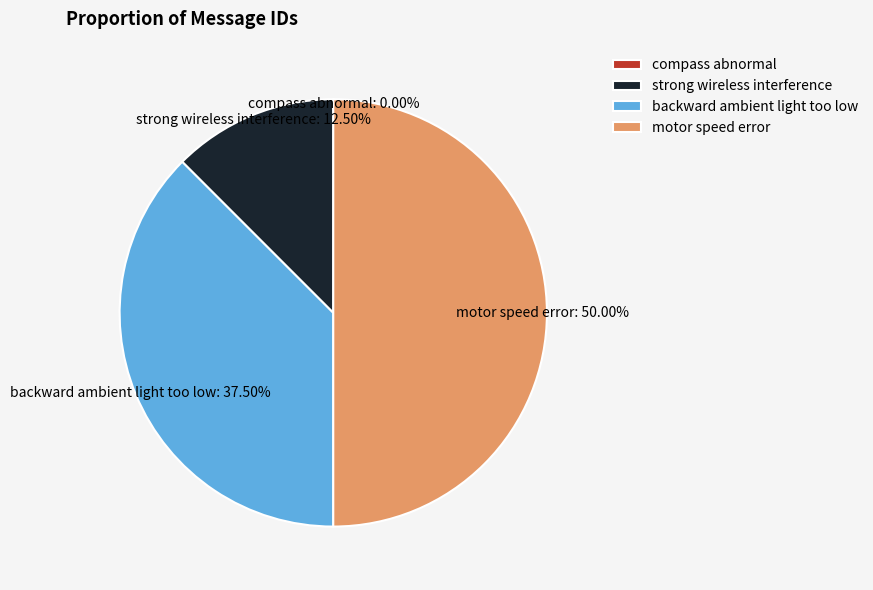

Which slice is the largest?

motor speed error